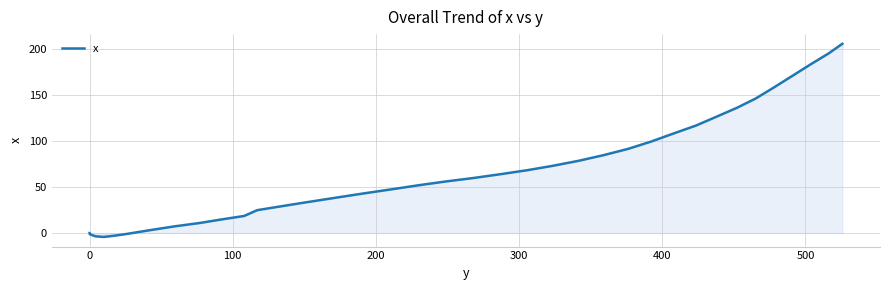

What is the sum of all values?

2571.0